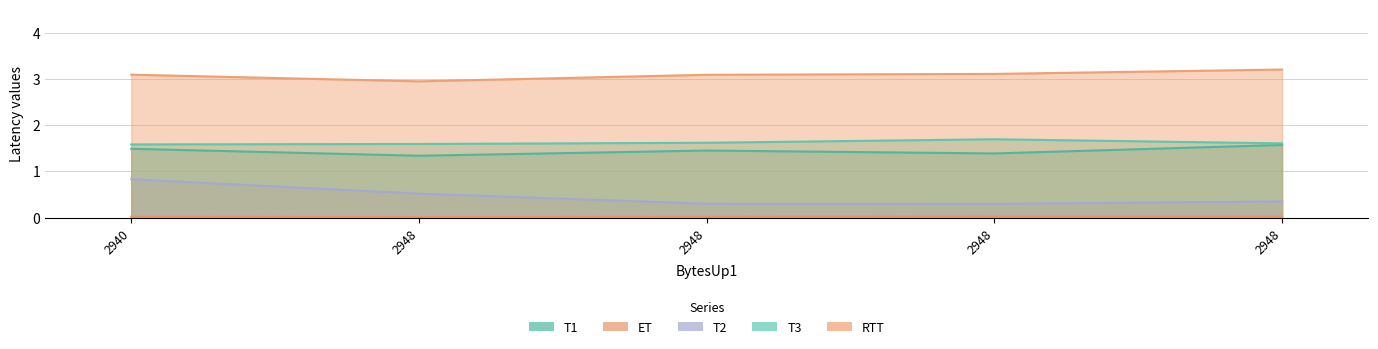

Rank the categories by RTT value from lowest to highest.

2948, 2948, 2940, 2948, 2948